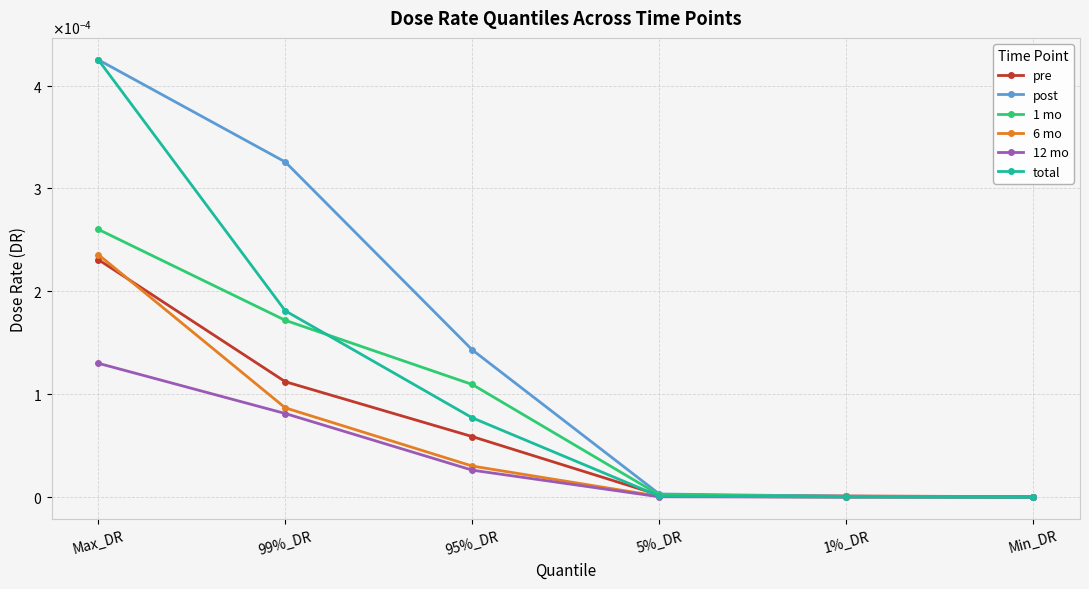

What is the label of the 4th point from the right?

95%_DR